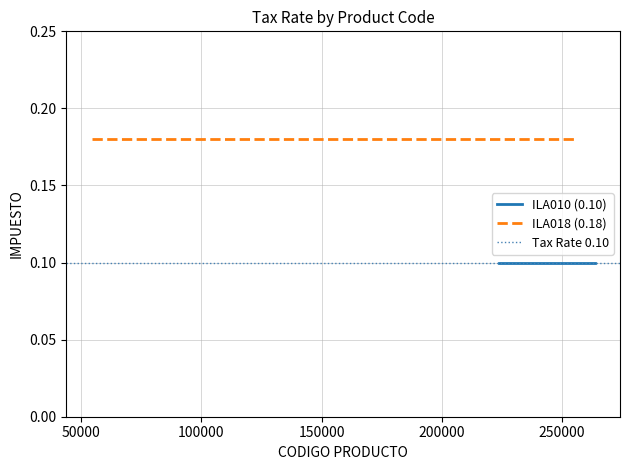

True or false: ILA010 (0.10) and ILA018 (0.18) cross at least once.

False